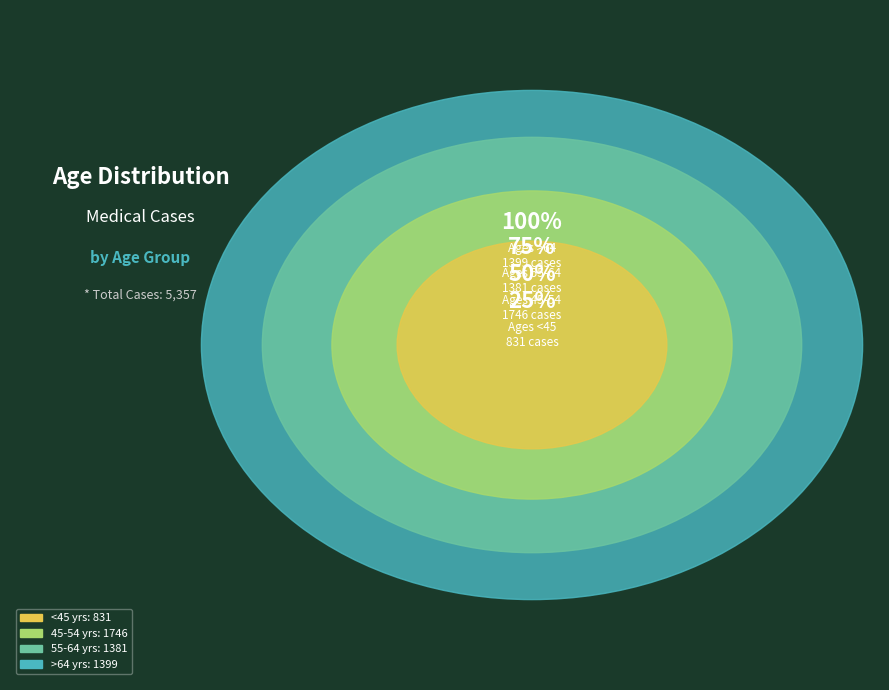

True or false: 30-34 accounts for 1% of the total.

False